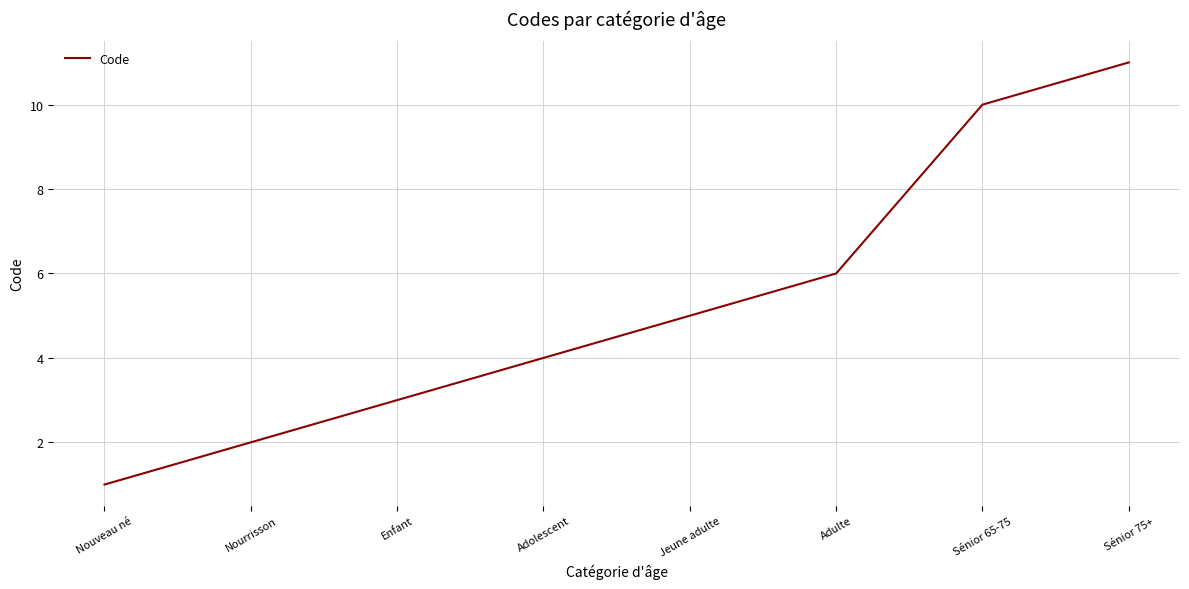

What is the difference between the values at Jeune adulte and Nourrisson?

3